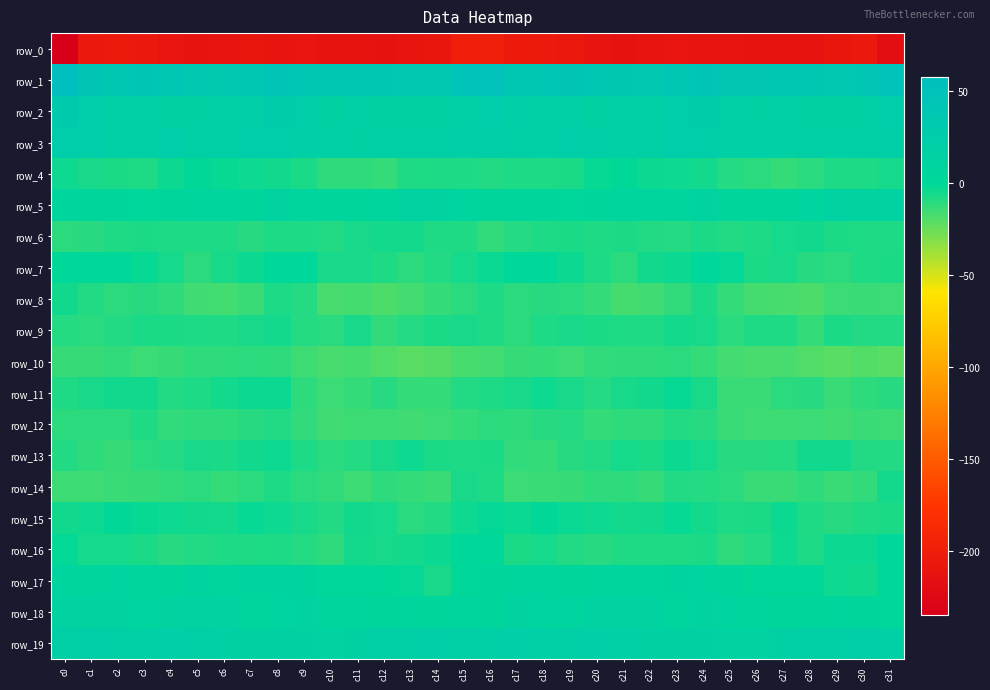

Reading left to right, list all the values displayed in this chart.

row_0: -234.8	-206.7	-204.4	-205.7	-209.6	-212.4	-211.1	-209.1	-209.7	-209.6	-211.7	-212.0	-212.6	-209.8	-208.2	-200.2	-198.0	-205.0	-204.1	-207.4	-210.9	-212.5	-209.9	-209.2	-209.8	-210.3	-212.1	-212.1	-212.0	-209.1	-206.3	-217.7
row_1: 57.7	42.5	38.5	42.3	41.5	36.9	34.1	39.4	43.5	41.5	39.3	39.4	38.4	36.5	36.5	46.2	49.5	38.9	40.2	42.4	40.3	35.1	35.6	41.2	43.6	39.8	39.8	39.0	37.8	36.0	39.5	48.1
row_2: 32.0	24.3	19.7	19.4	15.4	16.0	18.6	21.5	25.8	22.9	15.8	17.2	15.6	15.4	14.9	19.9	25.4	21.3	19.7	18.4	14.4	17.9	18.9	23.4	26.1	19.3	16.1	17.2	15.1	15.5	16.2	21.7
row_3: 24.5	22.4	17.5	20.1	22.0	19.0	19.3	23.7	23.7	20.6	17.2	16.5	19.0	19.4	18.9	20.9	21.7	19.7	17.8	21.8	20.9	18.7	20.4	25.0	22.5	18.7	17.2	16.9	20.2	18.8	20.1	21.6
row_4: -4.2	-6.5	-7.1	-8.2	-3.9	-1.4	-2.6	-4.5	-5.0	-7.2	-11.6	-11.7	-12.6	-8.4	-7.9	-7.5	-8.6	-7.4	-7.7	-7.0	-2.4	-1.4	-3.8	-4.5	-5.6	-9.5	-11.4	-12.7	-10.6	-7.9	-7.6	-5.8
row_5: 5.7	4.7	3.6	2.4	3.2	7.2	7.4	4.2	10.3	6.5	3.3	4.8	6.2	11.5	10.5	9.0	4.4	3.7	3.0	2.3	4.3	8.5	5.4	6.1	10.3	4.3	4.1	4.7	8.8	11.6	10.2	12.3
row_6: -11.1	-9.8	-8.1	-7.0	-7.7	-7.7	-7.9	-10.1	-7.8	-7.8	-8.8	-6.7	-5.5	-5.6	-8.1	-8.5	-12.4	-9.7	-7.9	-7.0	-8.2	-7.2	-9.1	-9.6	-7.0	-9.0	-7.8	-6.1	-5.0	-6.8	-8.4	-7.9
row_7: -0.7	-0.5	0.1	-2.5	-6.0	-10.9	-6.8	-3.9	-0.9	0.8	-6.5	-6.6	-8.3	-11.2	-9.0	-6.1	-3.0	-0.8	-0.6	-4.0	-7.9	-10.6	-5.1	-3.4	1.1	-2.1	-7.3	-6.3	-9.9	-10.9	-8.6	-7.3
row_8: -5.1	-9.1	-11.0	-10.0	-11.8	-15.9	-16.1	-13.9	-8.0	-9.4	-17.3	-16.7	-18.7	-16.5	-12.9	-10.7	-7.7	-11.2	-10.2	-10.8	-12.7	-16.9	-15.5	-12.1	-7.0	-13.1	-17.0	-17.7	-18.6	-14.7	-13.8	-14.6
row_9: -9.2	-10.3	-8.8	-7.0	-6.9	-7.8	-8.4	-6.3	-5.3	-9.2	-10.5	-6.5	-12.5	-9.4	-7.1	-6.7	-8.4	-10.9	-8.0	-6.7	-7.3	-8.0	-8.0	-5.4	-6.6	-10.7	-8.0	-8.5	-13.0	-7.3	-8.8	-9.1
row_10: -13.6	-13.3	-12.3	-14.3	-13.5	-11.6	-12.0	-11.0	-11.8	-15.0	-17.5	-16.8	-19.0	-21.2	-20.2	-17.2	-16.2	-13.2	-12.8	-14.5	-12.5	-11.8	-11.8	-10.9	-13.0	-16.4	-17.2	-17.3	-19.8	-21.6	-19.8	-21.3
row_11: -8.2	-6.5	-5.1	-5.1	-9.0	-7.6	-5.3	-3.4	-3.6	-11.5	-14.5	-12.8	-9.9	-12.8	-13.1	-8.6	-7.9	-6.5	-4.3	-6.5	-9.2	-6.7	-4.7	-2.6	-6.3	-13.9	-13.9	-11.2	-10.2	-14.3	-11.7	-10.2
row_12: -11.3	-11.3	-11.2	-8.5	-12.0	-11.9	-11.9	-10.1	-8.7	-12.0	-15.9	-15.3	-14.7	-15.9	-14.3	-13.1	-11.3	-11.8	-9.7	-9.4	-12.6	-11.7	-11.6	-9.0	-9.8	-14.2	-15.4	-14.9	-14.8	-15.8	-14.1	-15.2
row_13: -8.6	-11.4	-13.6	-10.5	-9.6	-6.6	-7.2	-5.0	-4.4	-7.9	-10.6	-9.5	-6.6	-4.2	-7.3	-7.6	-7.1	-12.4	-12.9	-9.8	-8.7	-6.1	-7.2	-3.8	-5.7	-9.8	-9.8	-9.3	-4.8	-5.0	-8.6	-9.0
row_14: -15.2	-15.2	-14.1	-13.6	-12.5	-11.4	-12.9	-11.3	-7.8	-10.3	-12.3	-15.2	-11.5	-12.9	-14.0	-6.3	-8.5	-14.7	-13.9	-13.2	-11.9	-11.5	-13.4	-8.8	-9.3	-10.7	-14.1	-13.9	-11.4	-13.8	-12.5	-5.6
row_15: -5.1	-4.4	-1.3	-2.4	-4.0	-4.9	-5.4	-2.5	-4.5	-6.5	-8.6	-4.8	-5.7	-10.4	-8.7	-4.0	-2.2	-3.4	-1.2	-3.0	-4.4	-5.2	-4.7	-2.5	-5.5	-7.8	-7.3	-3.8	-8.0	-10.1	-8.1	-7.2
row_16: -2.2	-6.2	-5.8	-7.4	-10.0	-8.6	-7.9	-8.2	-7.4	-9.7	-11.6	-5.3	-6.6	-5.3	-3.4	0.2	-0.4	-6.9	-5.7	-8.6	-10.0	-8.0	-8.1	-8.4	-6.9	-11.8	-9.3	-4.6	-7.6	-3.7	-3.5	-1.1
row_17: 9.4	6.9	8.1	5.7	5.1	7.8	6.5	8.0	7.5	7.5	1.1	0.1	-1.1	-1.9	-6.6	0.6	4.4	6.5	8.0	4.3	6.6	7.4	6.6	7.7	8.5	4.8	0.3	-0.5	-0.9	-4.2	-5.1	-0.4
row_18: 11.7	10.3	10.6	8.1	10.4	12.6	12.1	7.4	8.2	11.9	6.4	5.3	4.3	6.3	4.8	5.3	4.8	10.1	9.4	8.4	11.6	13.2	10.1	6.6	10.5	9.7	6.1	4.3	5.1	5.6	5.1	2.3
row_19: 19.9	21.4	20.1	18.3	20.9	18.9	17.1	15.9	15.8	15.3	12.4	15.7	19.6	20.4	20.9	19.2	17.2	21.0	18.7	19.5	20.7	18.3	16.1	15.7	16.3	13.3	13.9	16.9	20.3	20.5	21.2	17.5